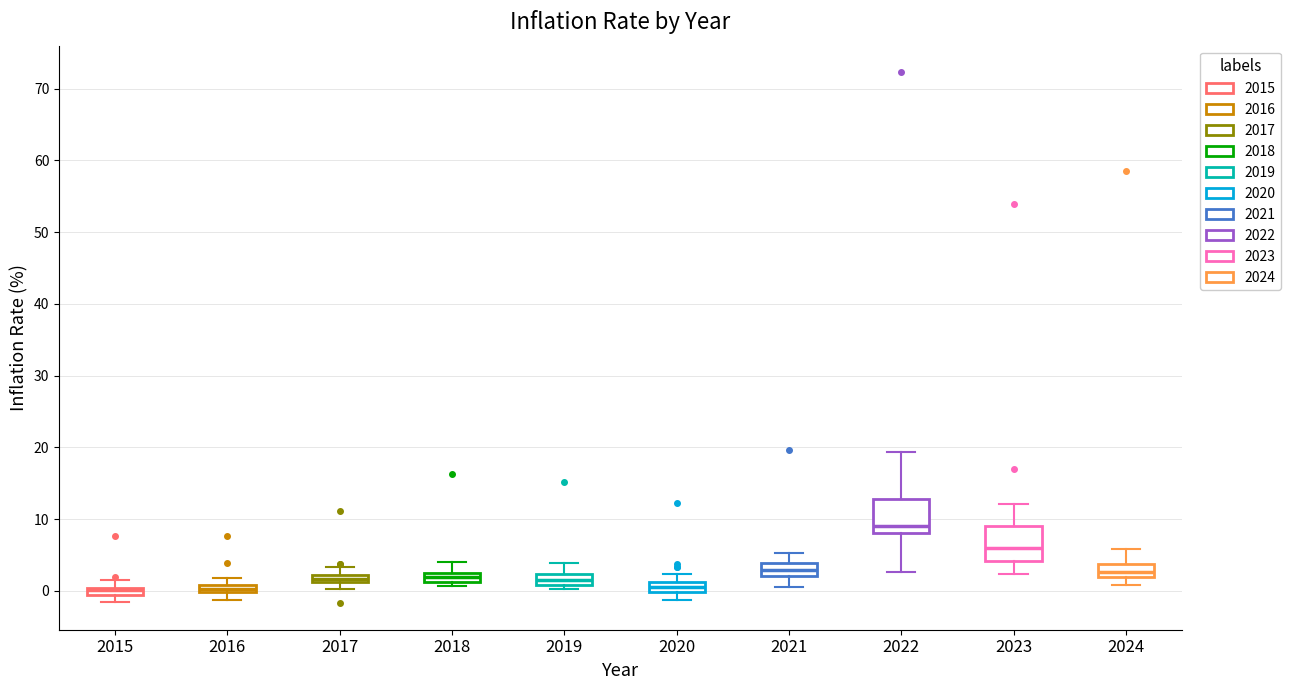

Where is the upper edge of the box at x = 2018 on the y-axis? The values are not printed on the chart, so give them approximately, as read against the axis.

2